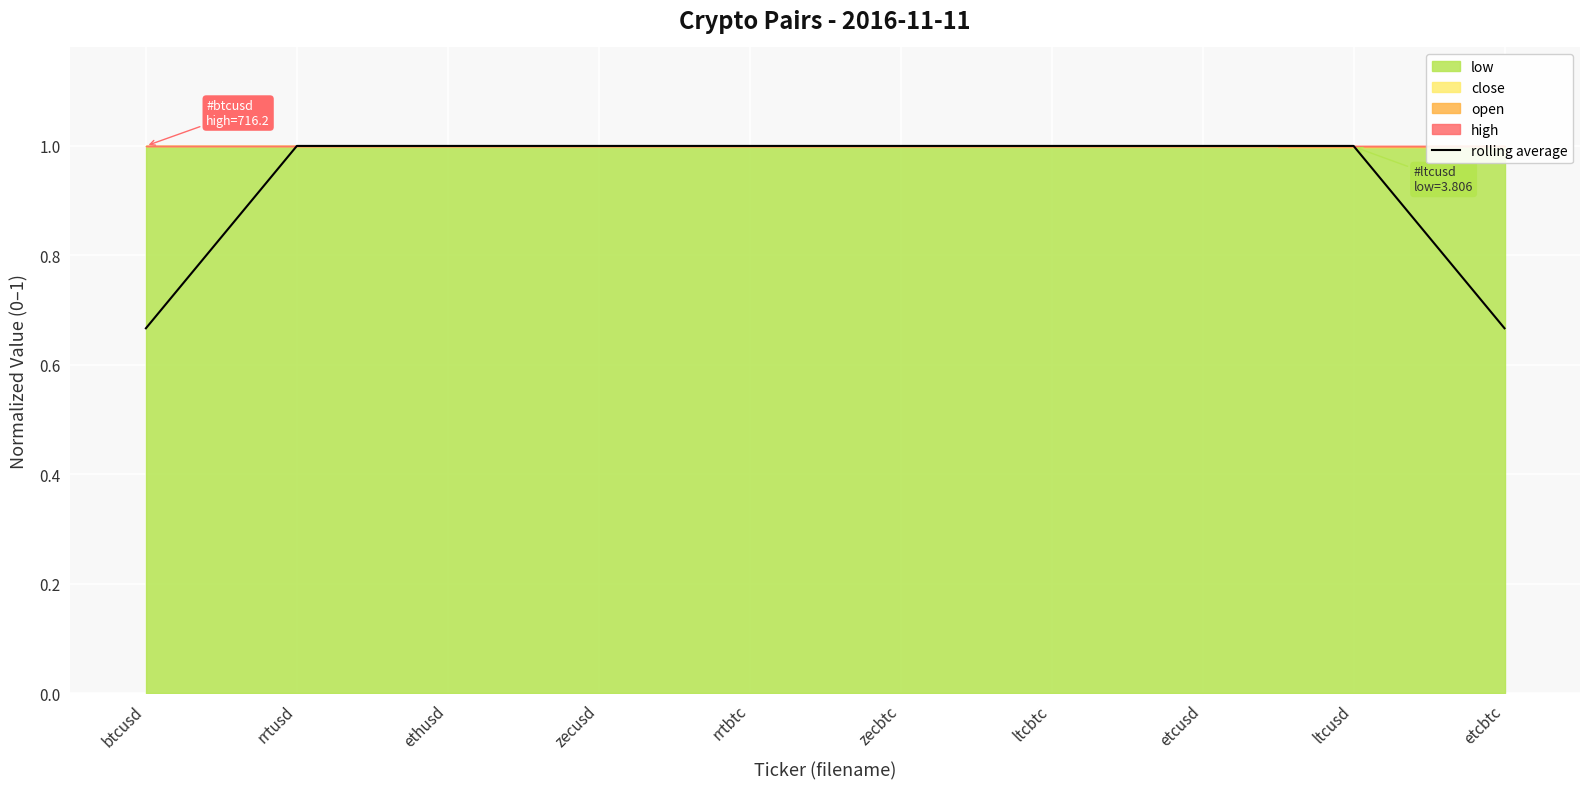

What is the value of the 1st point from the left?

0.7